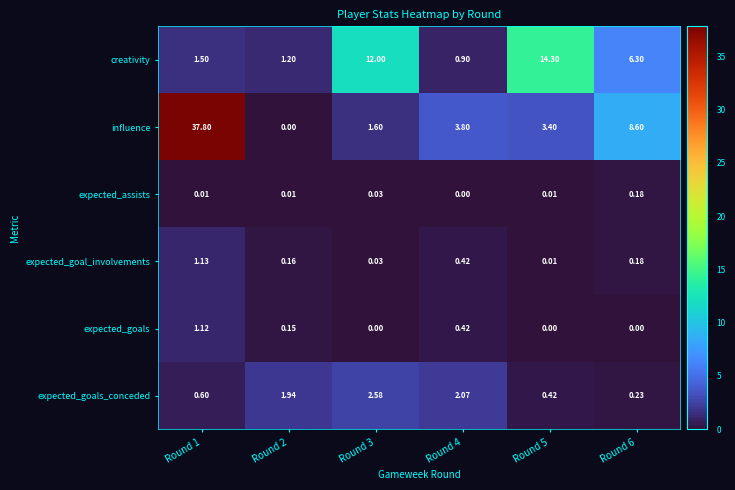

List the series in order of their peak value, highest first.

influence, creativity, expected_goals_conceded, expected_goal_involvements, expected_goals, expected_assists